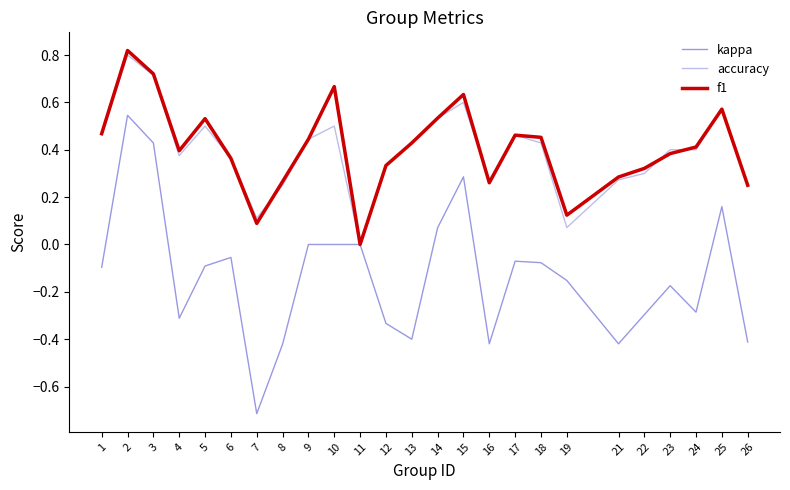

What is the sum of all kappa values?

-3.2